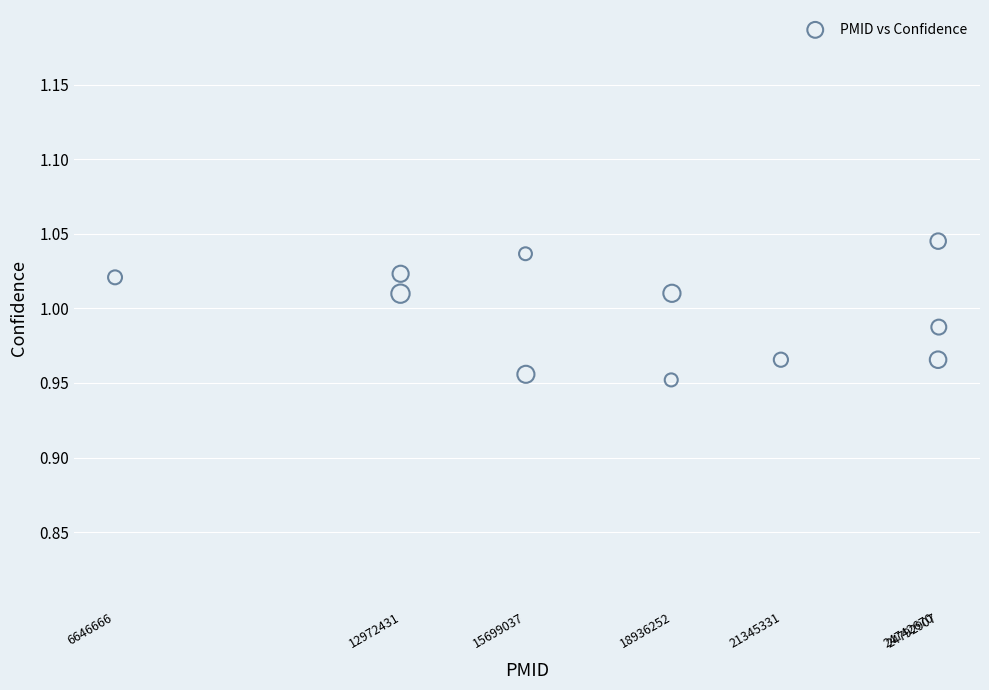

What is the range of X values (max minus min)?

18131809.7